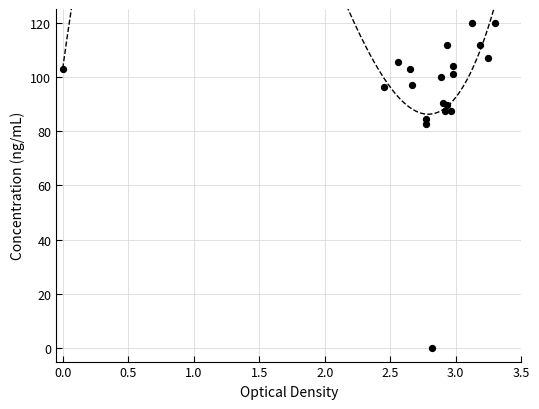

What Y value in the scatter plot is closest to 60?

82.5